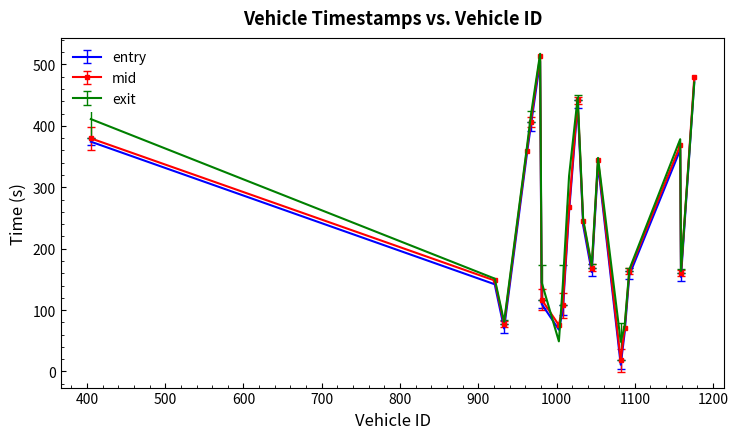

Rank the series by their average value, from lowest to highest.

entry, mid, exit